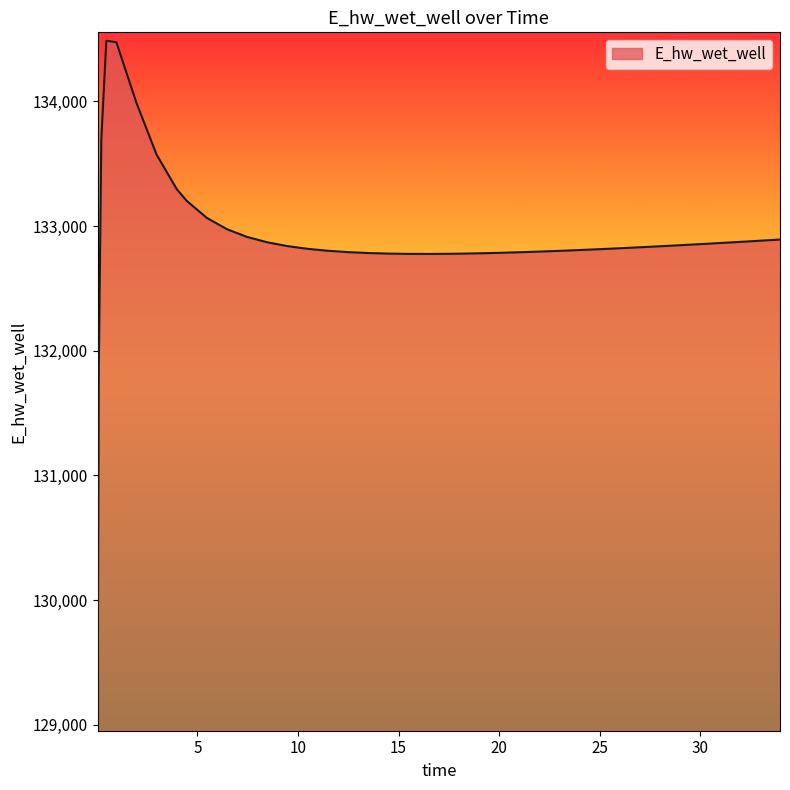

How many lines are shown in the chart?

1